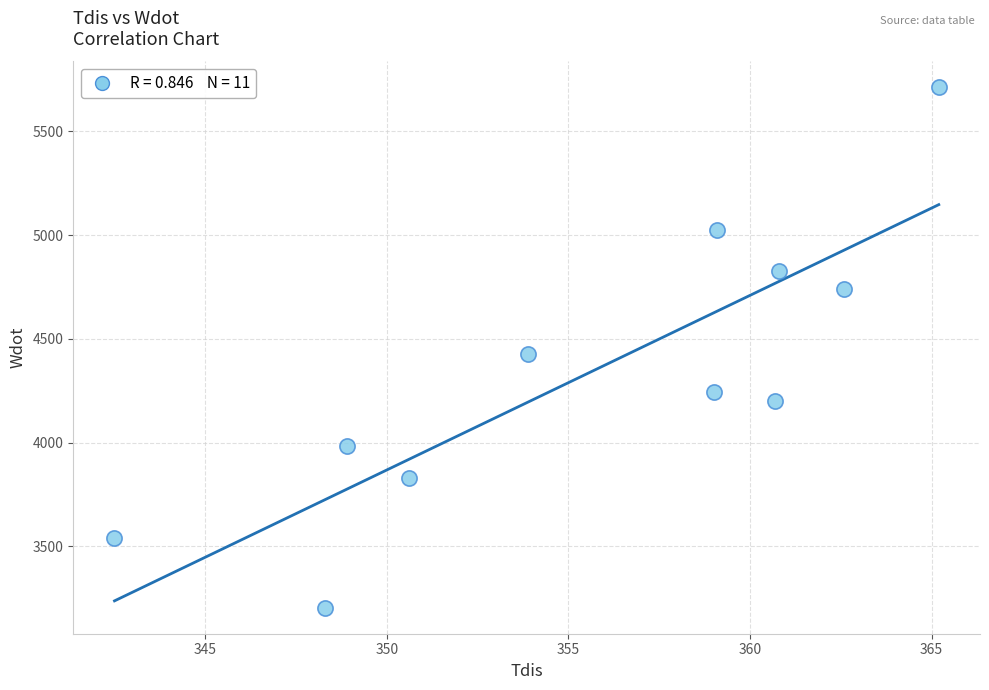

What is the range of Y values (max minus min)?

2508